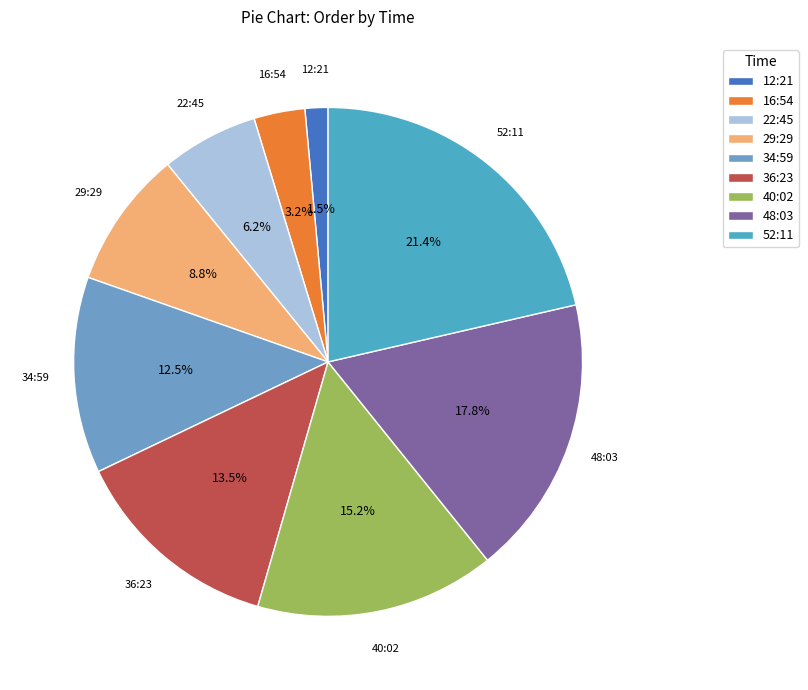

Which slice is the largest?

52:11